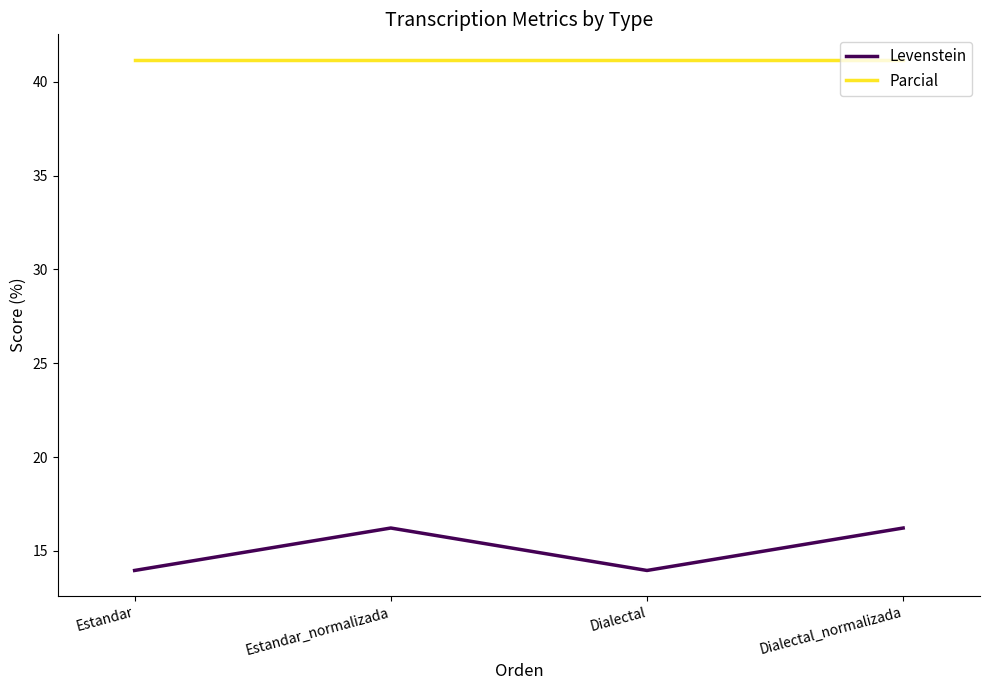

Which series has the widest spread of values?

Levenstein